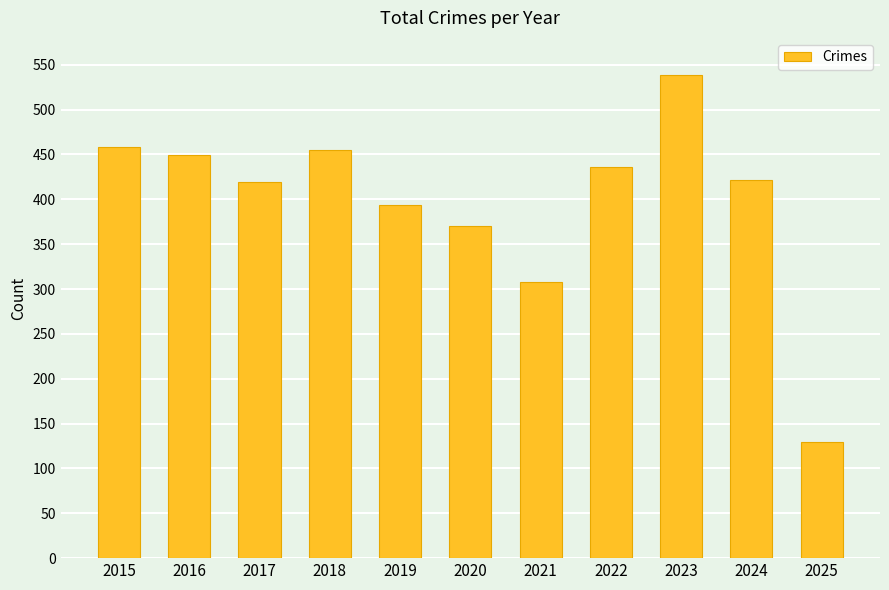

What is the value of the 2nd bar from the left?

449